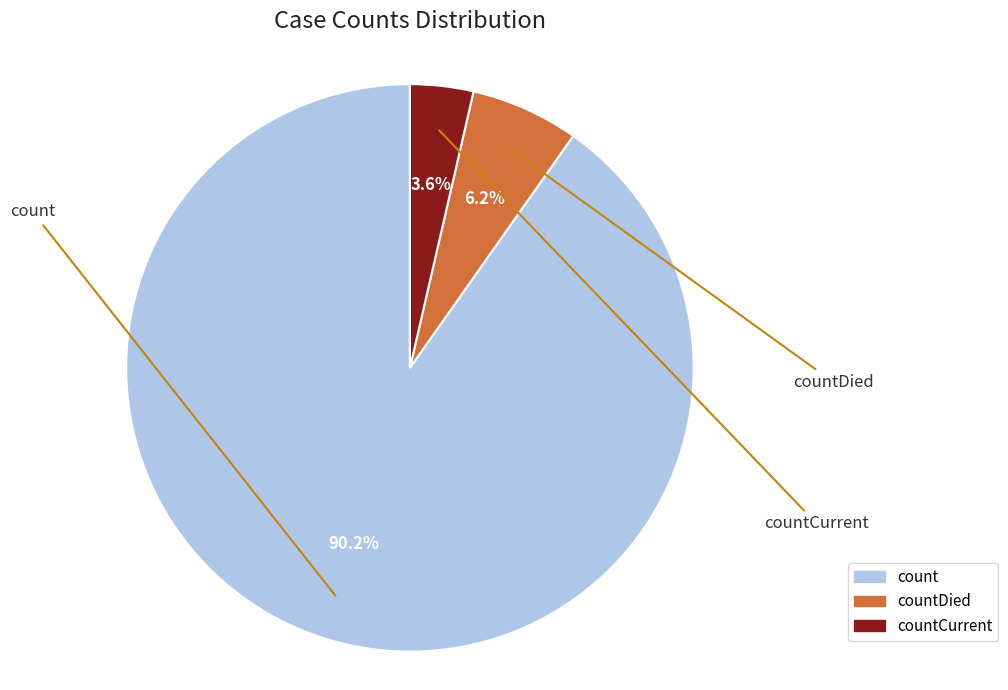

Which slice is the largest?

count